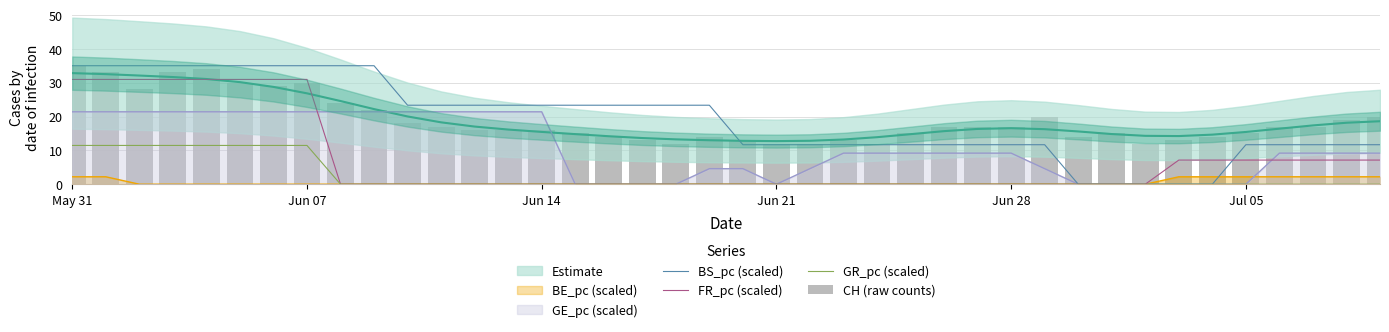

True or false: BS_pc (scaled) has a value of 4.8 at 22.

False